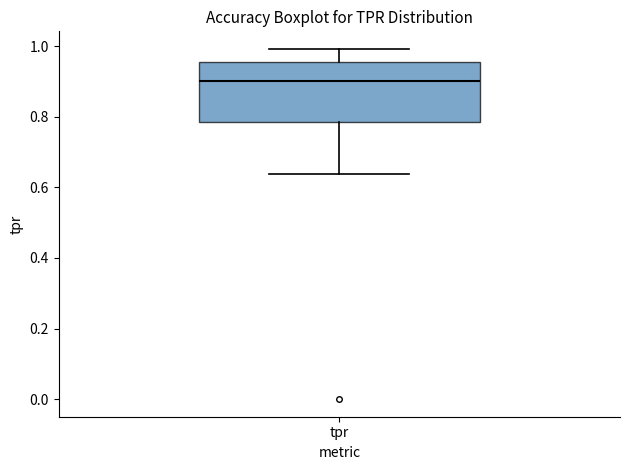

Read this box plot against the y-axis: the position of the median line, the range covered by the box, and the ends of both whiskers. The values are not printed on the chart, so give them approximately, as read against the axis.

median 0.90, box 0.78 to 0.96, whiskers 0.64 to 1.00